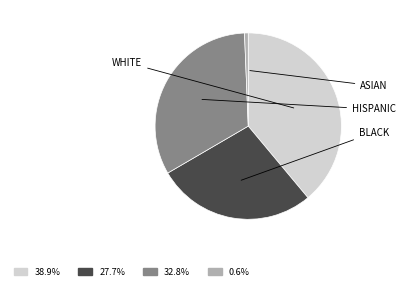

Is there any slice that represents more than half of the pie?

No